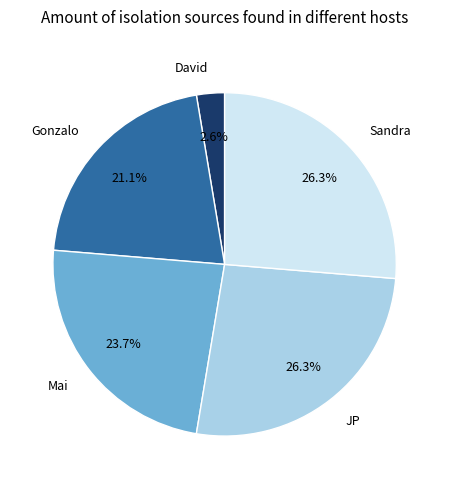

How much of the chart is everything except Mai?

76.3%